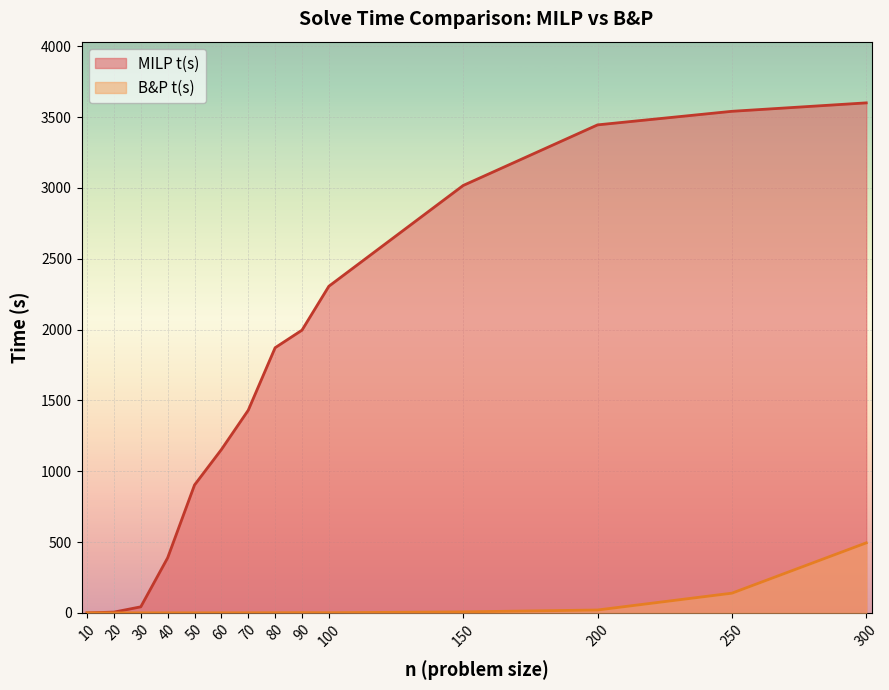

The B&P t(s) series shows 0.1 at 40. True or false?

True